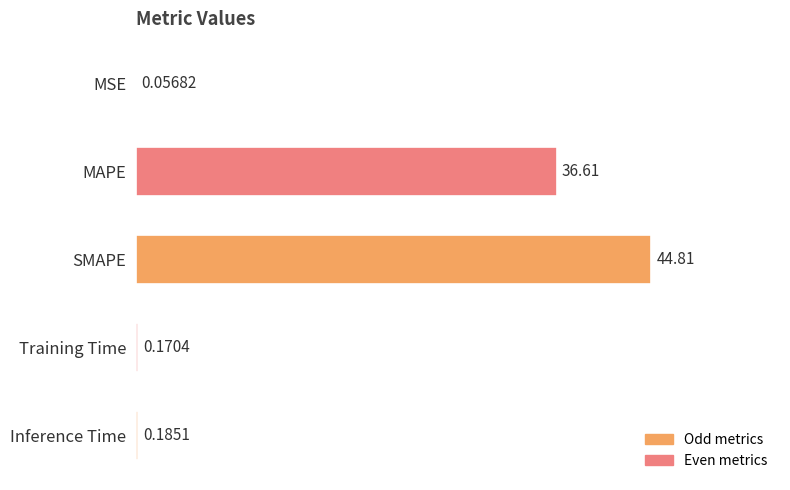

What is the greatest value displayed?

44.8